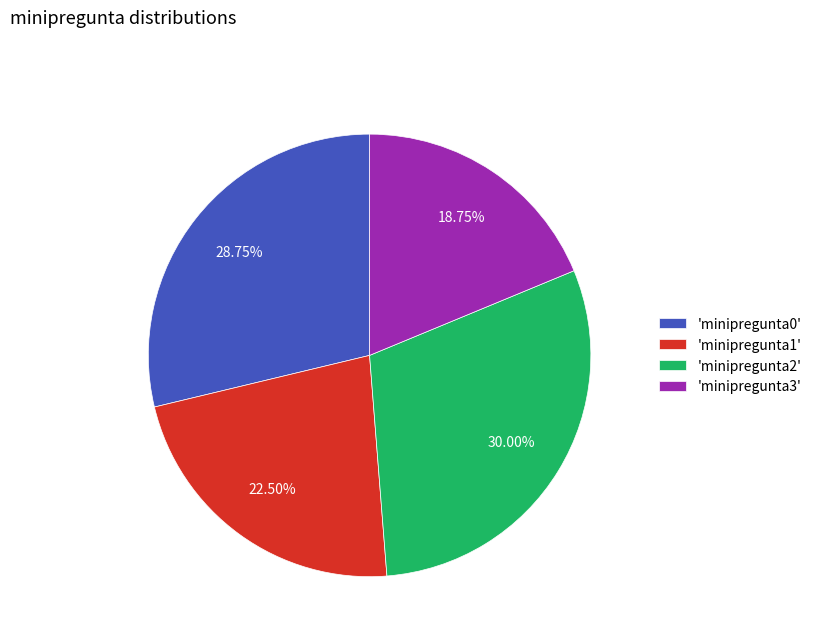

Does 'minipregunta1' account for over 50% of the chart?

No